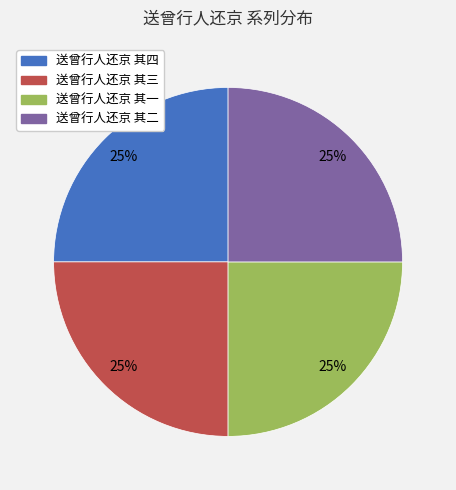

Count the number of slices in the pie.

4